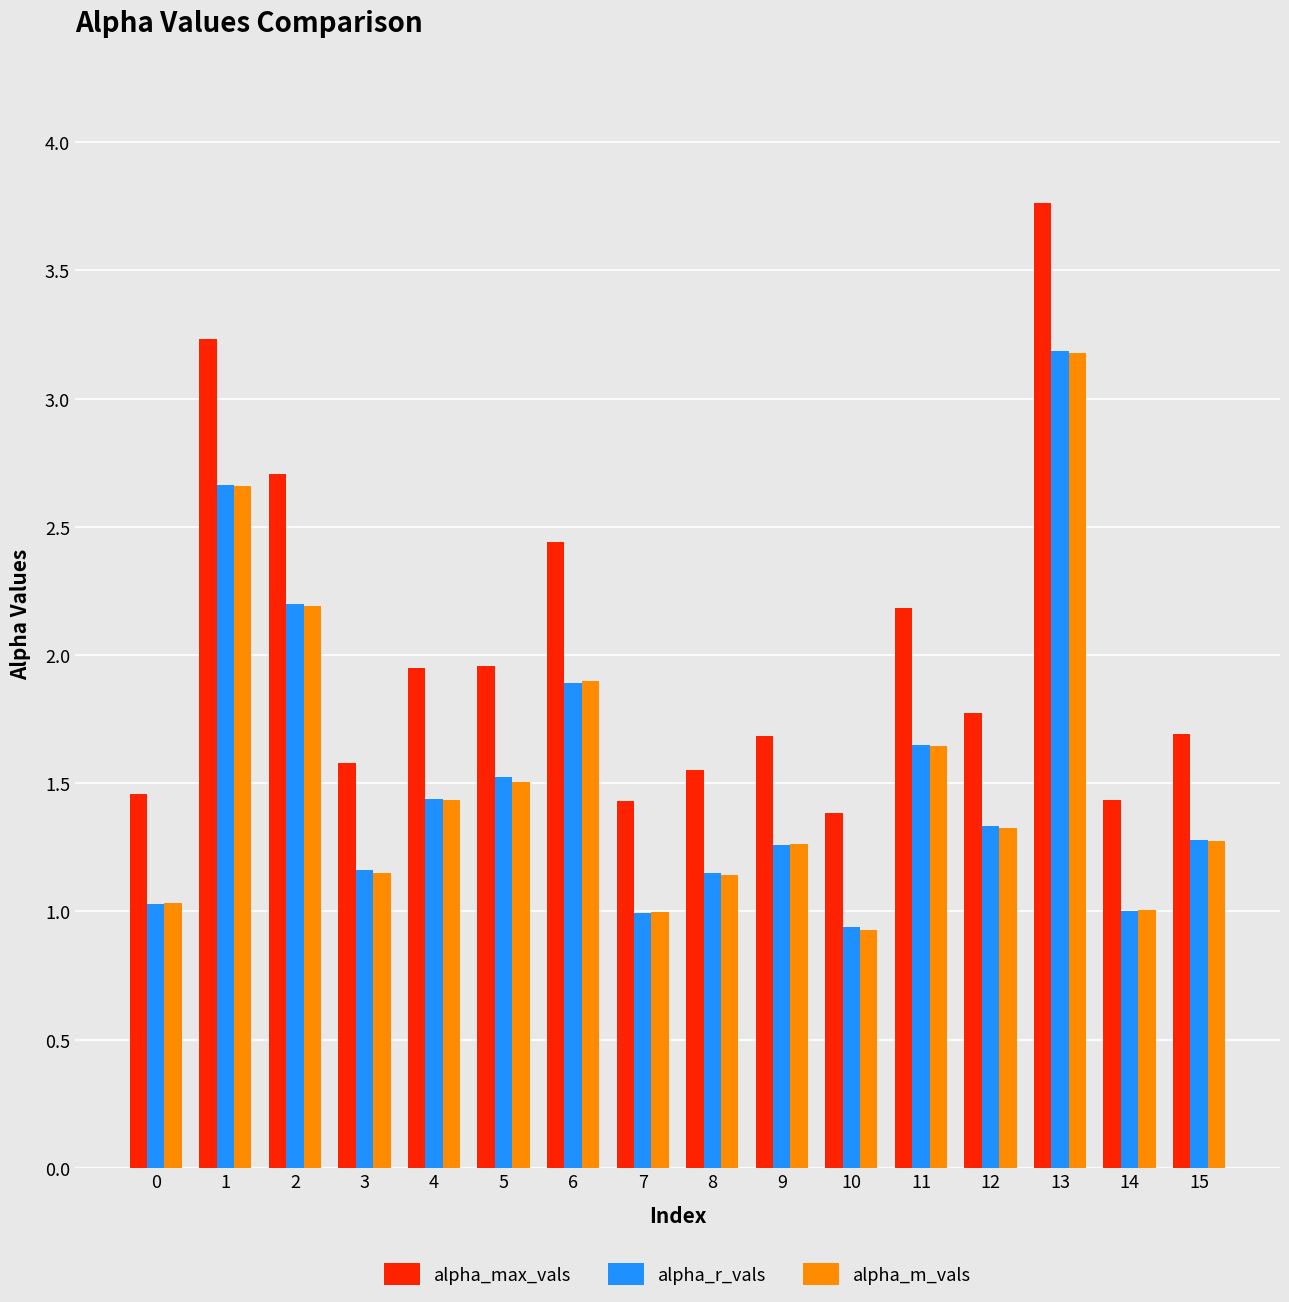

What is the average value of the alpha_m_vals series?

1.5